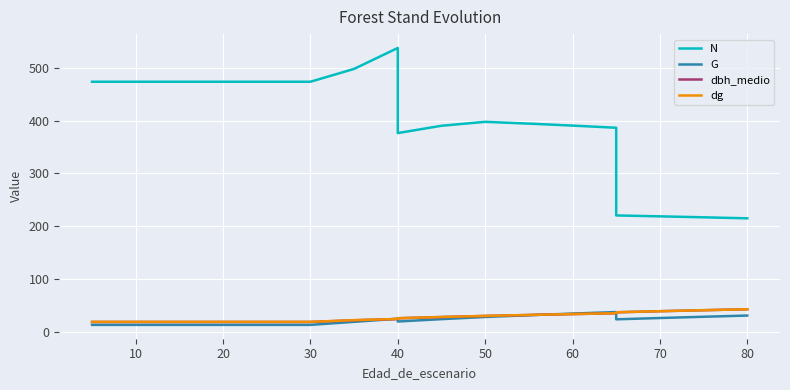

At how many categories does at least one series exceed 472?

10